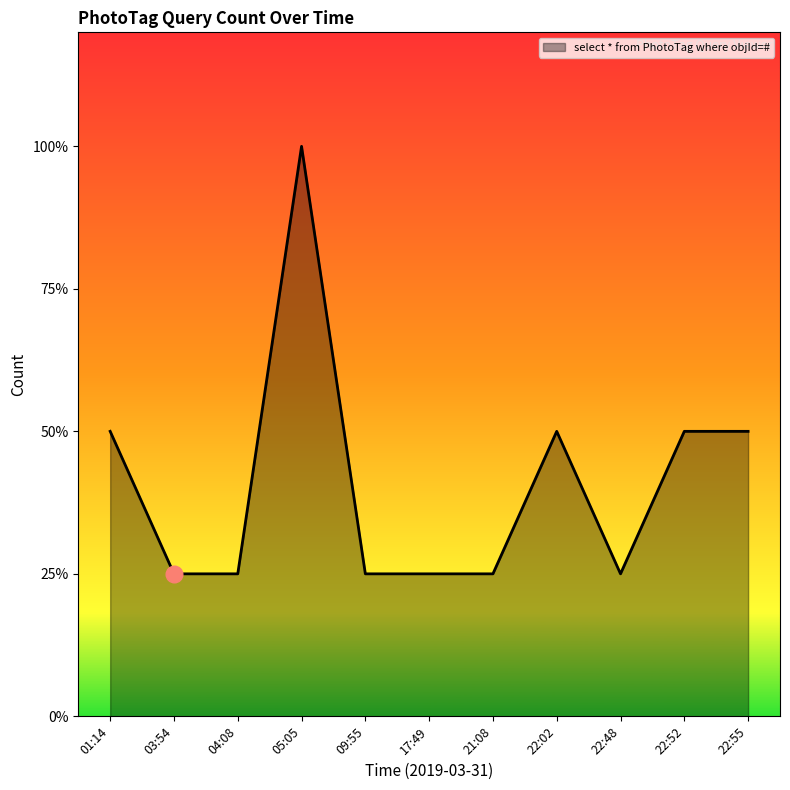

Reading right to left, transcribe all the data shown in this chart.

22:55=2	22:52=2	22:48=1	22:02=2	21:08=1	17:49=1	09:55=1	05:05=4	04:08=1	03:54=1	01:14=2